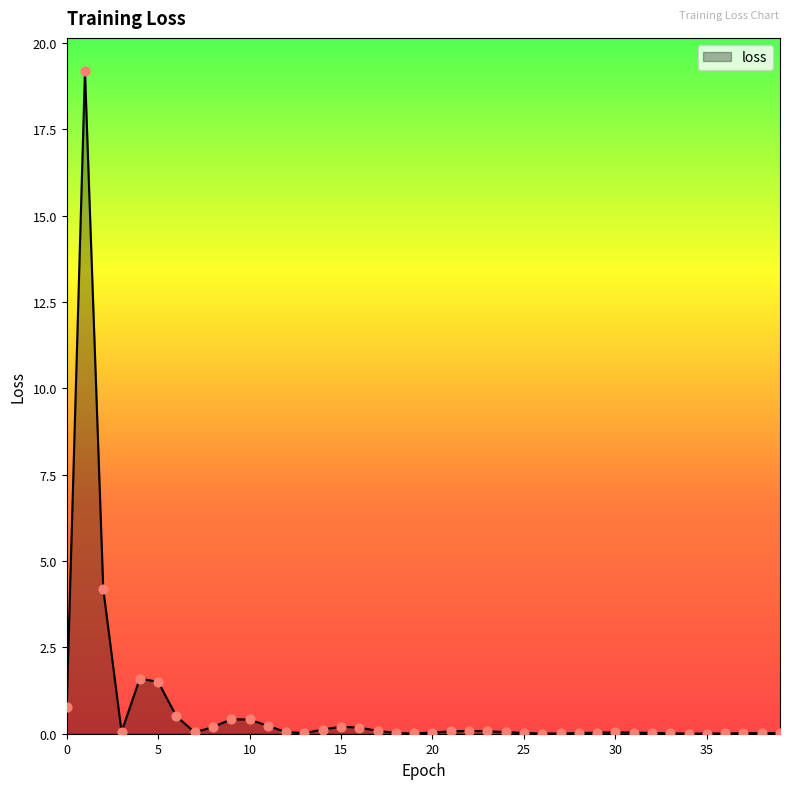

What is the difference between the maximum and minimum values?

19.2